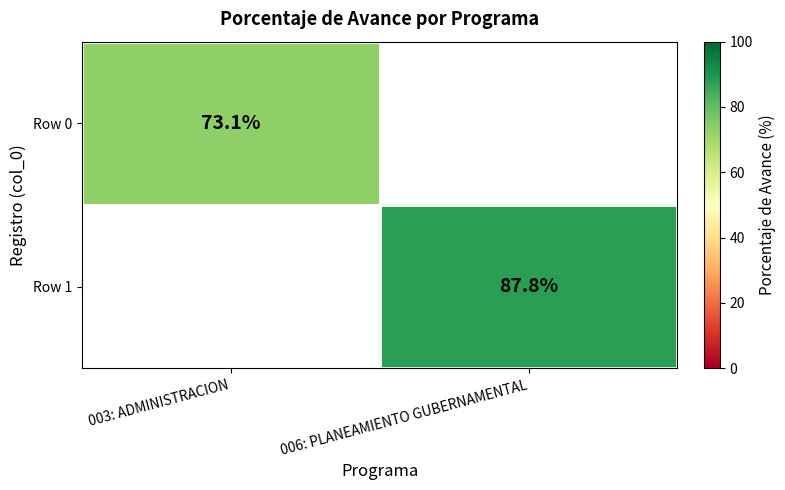

How many categories are shown in the chart?

2